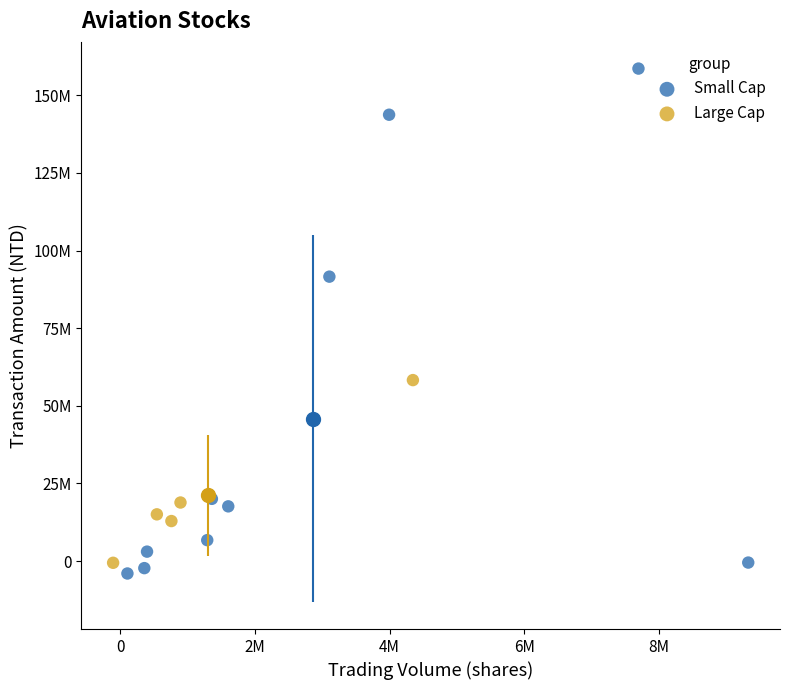

What are all the series names shown in the legend?

Small Cap, Large Cap